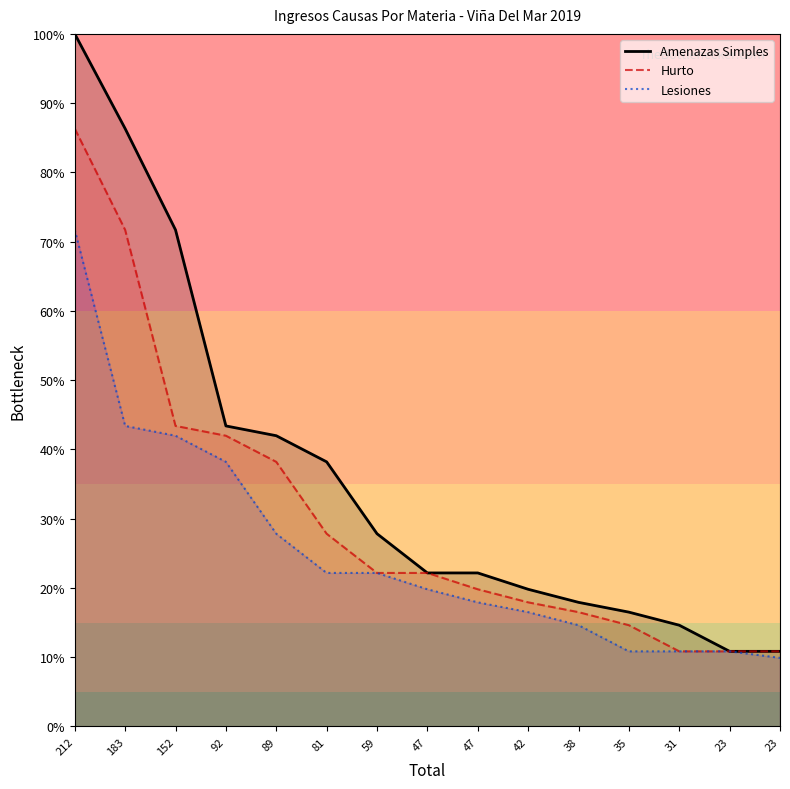

The value of Hurto at 152 is 26.4. True or false?

False